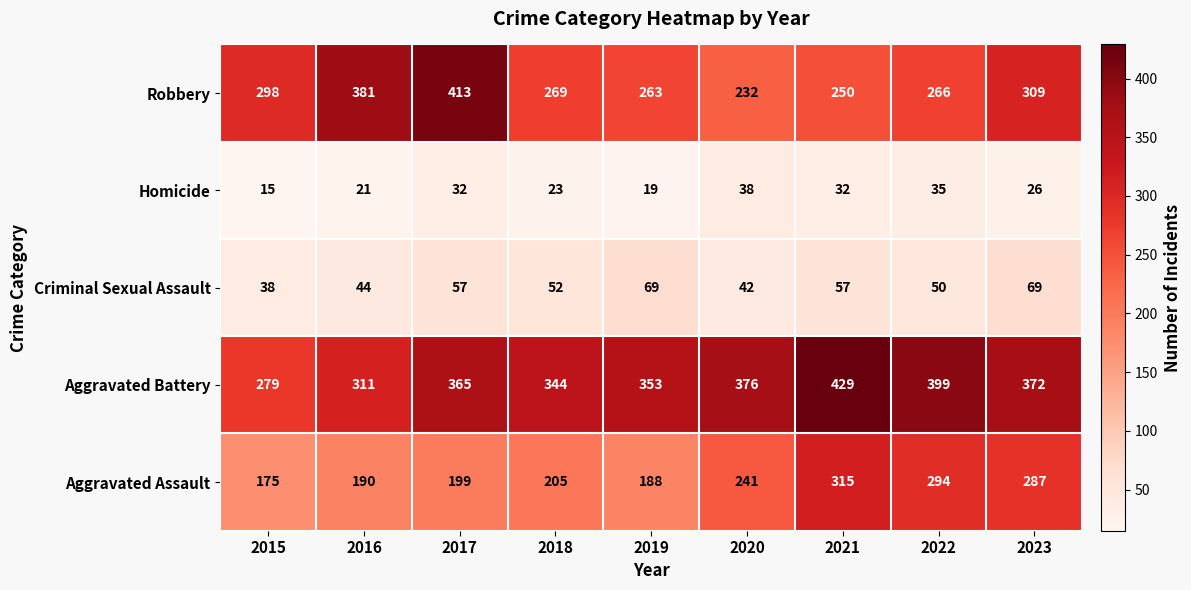

At how many categories does at least one series exceed 125?

9